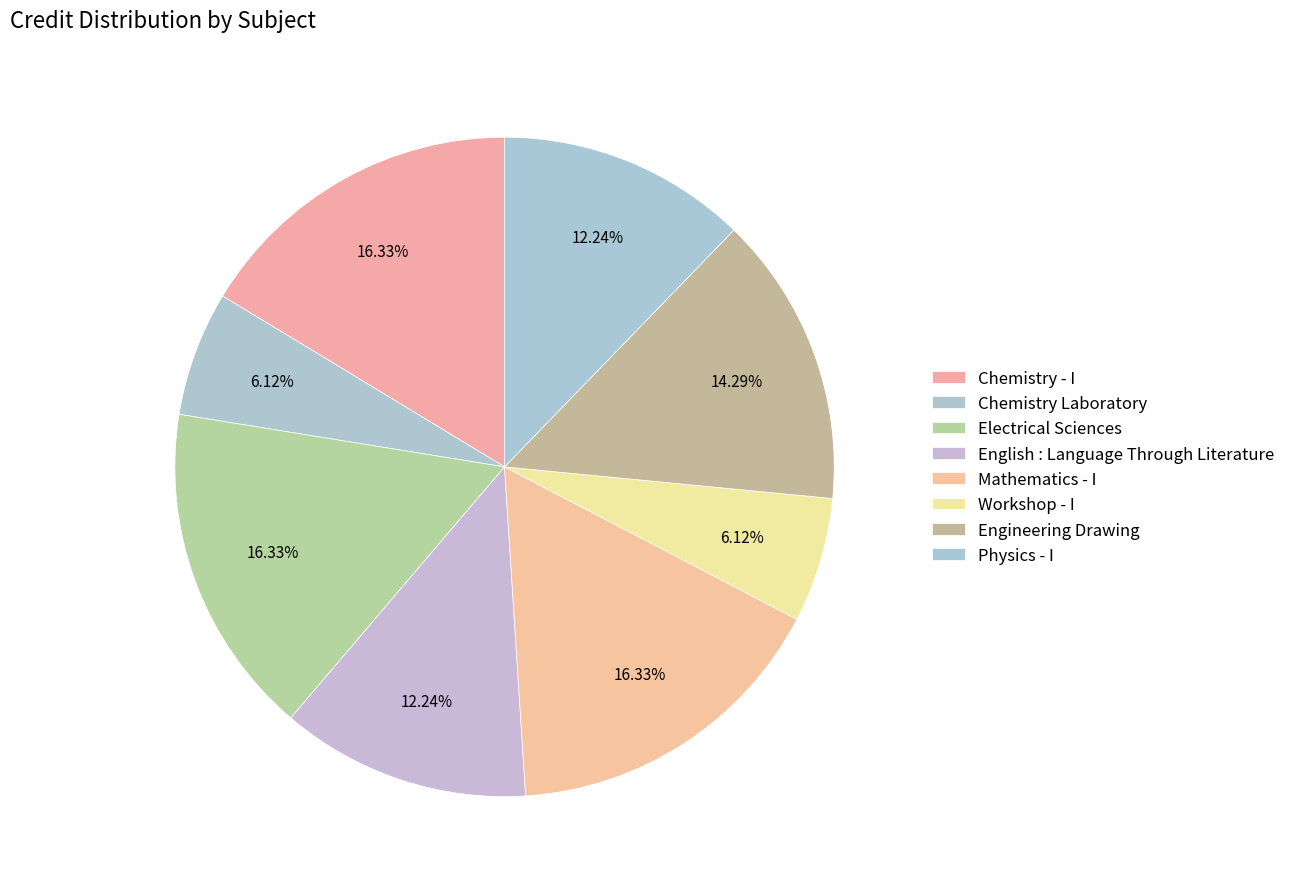

Does Engineering Drawing account for over 50% of the chart?

No